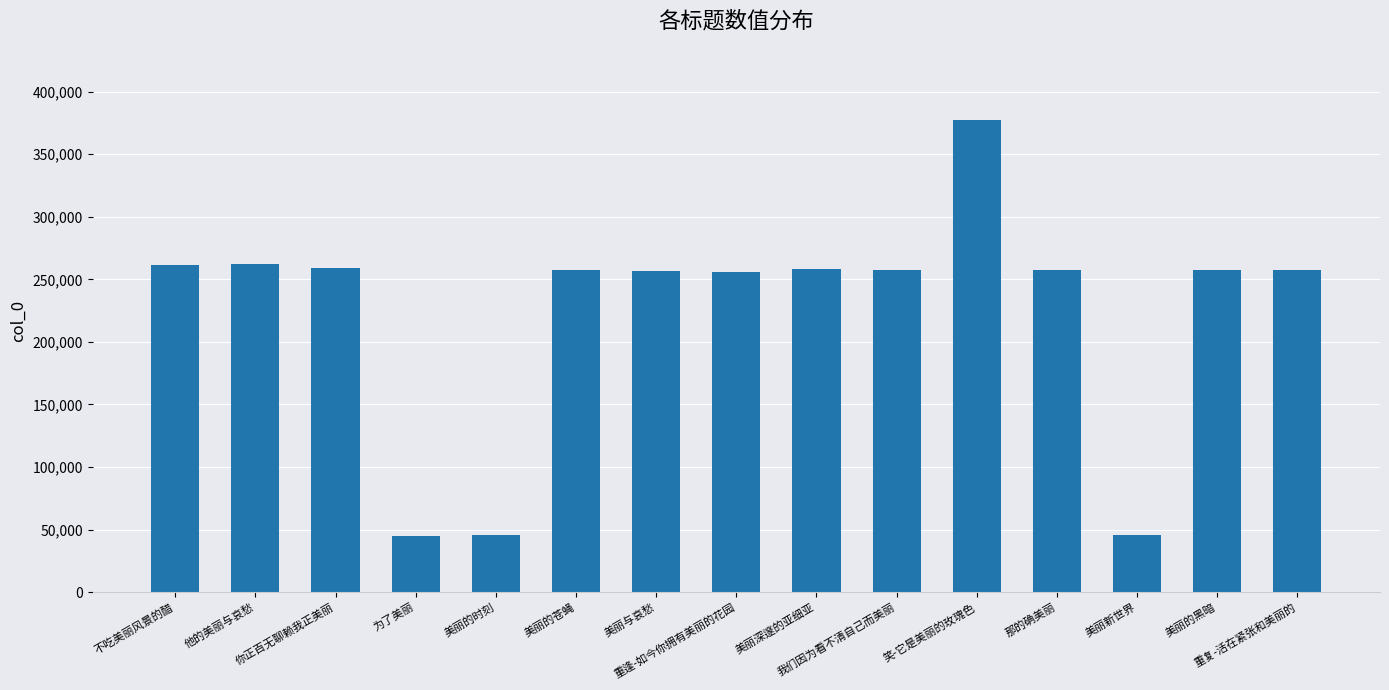

What is the value of the 4th bar from the left?

45033